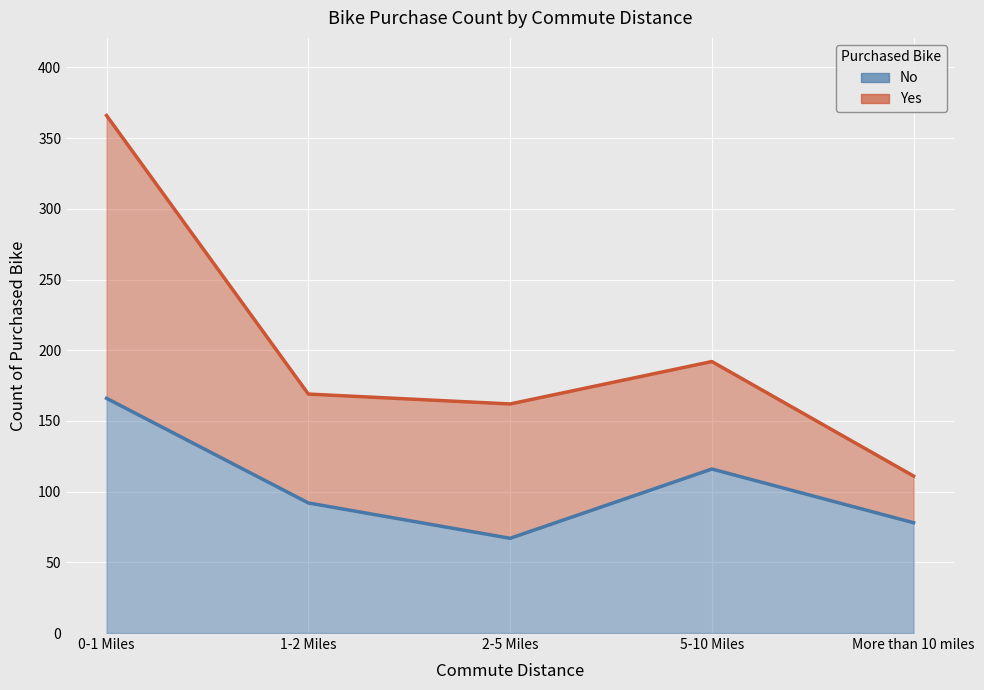

Between 5-10 Miles and More than 10 miles, which series saw the biggest shift?

Grand Total - line